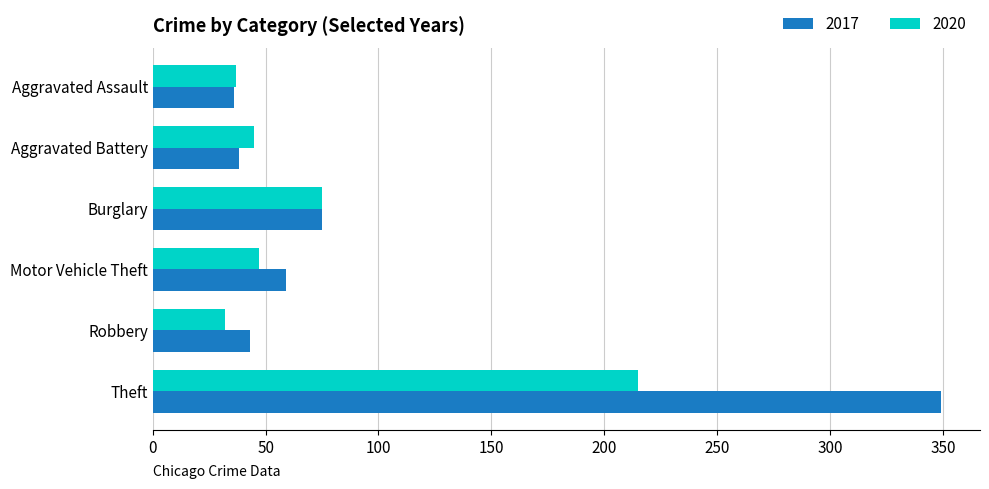

What is the average value of the 2020 series?

75